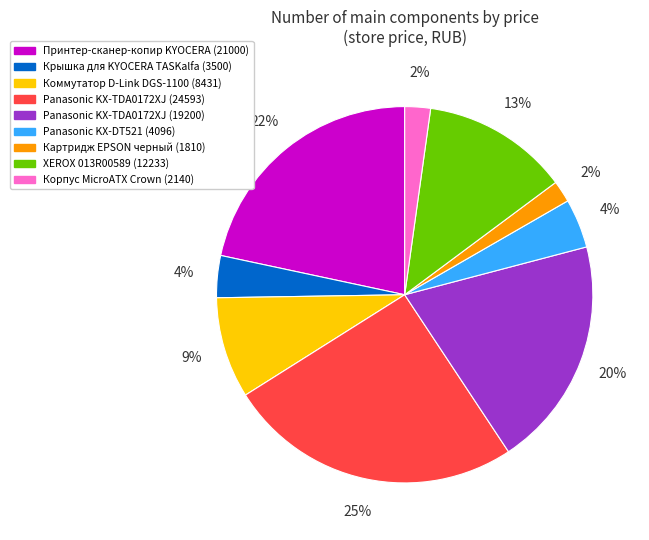

True or false: Panasonic KX-TDA0172XJ (19200) accounts for 20% of the total.

True